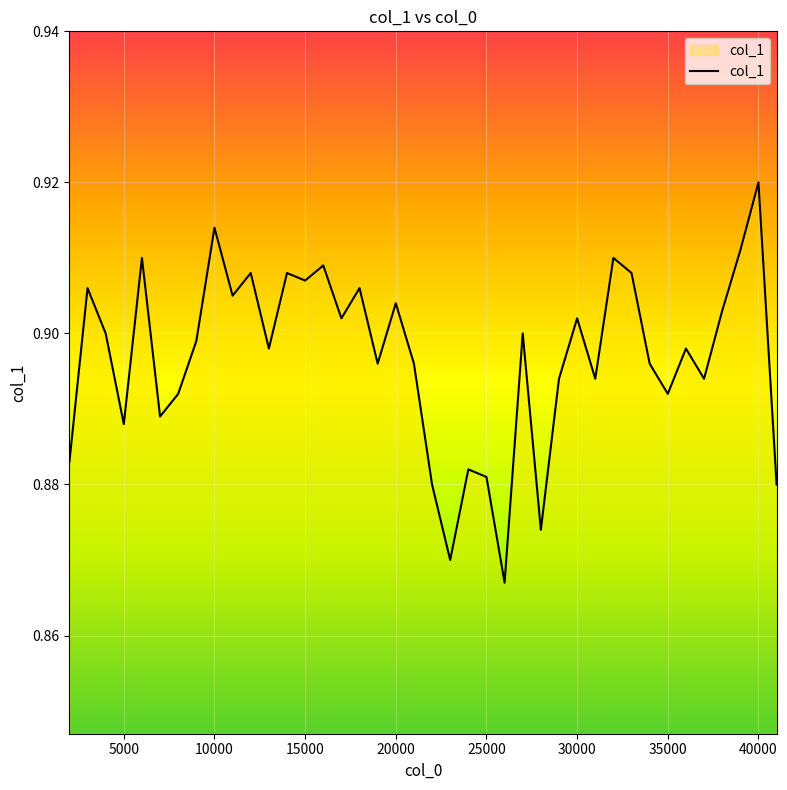

How many lines are shown in the chart?

1